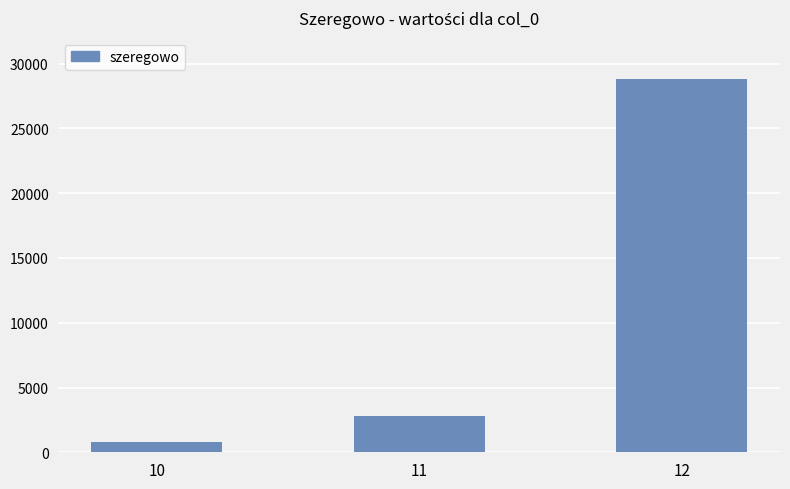

Which label corresponds to the largest value in the chart?

12